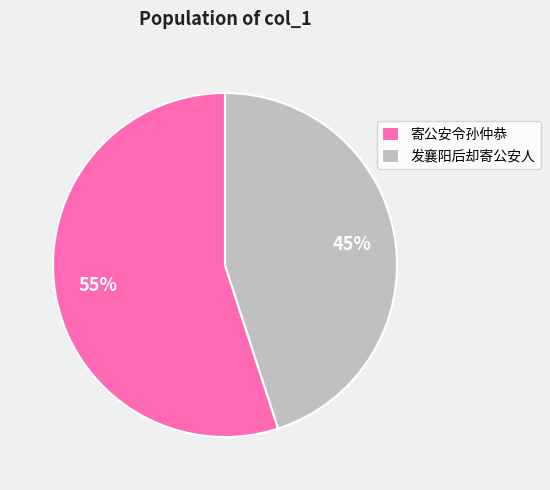

True or false: 发襄阳后却寄公安人 accounts for 45% of the total.

True